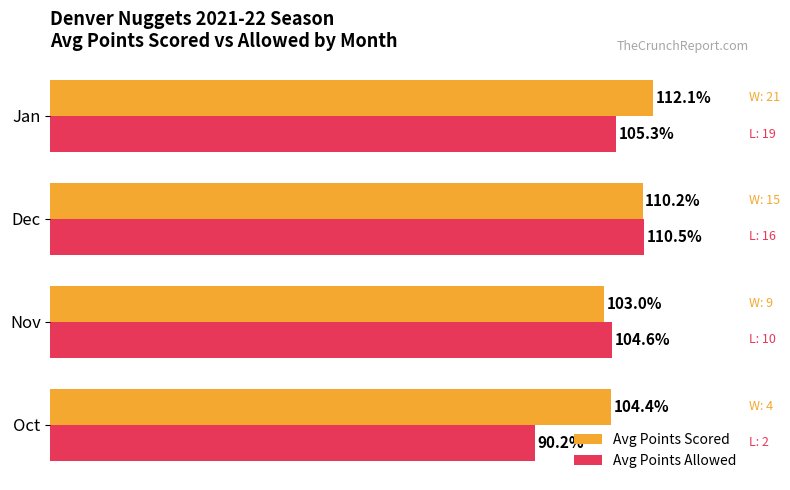

List the series in order of their peak value, lowest first.

Avg Points Allowed, Avg Points Scored